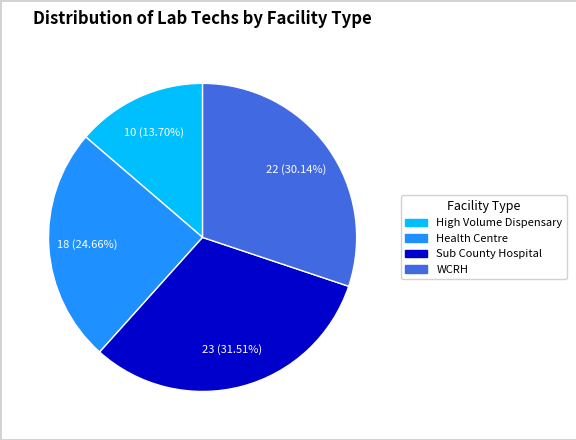

How much of the chart is everything except Sub County Hospital?

68.5%